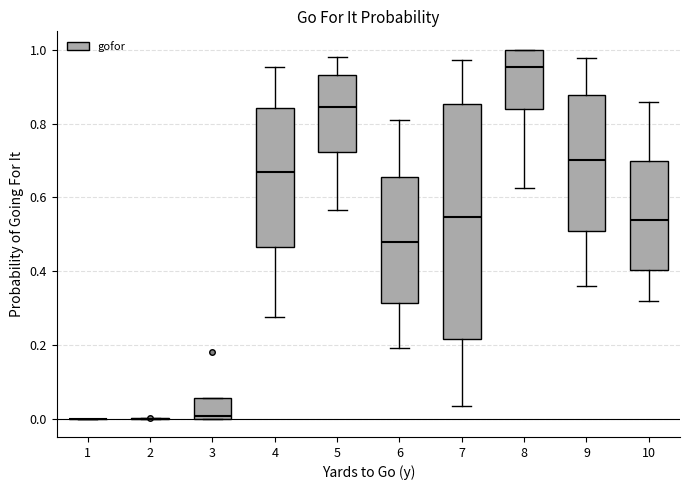

Reading left to right, transcribe this box plot: for each box, give where its median line is, the range the box spans, and where its two whiskers end, as read against the y-axis. The values are not printed on the chart, so give them approximately, as read against the axis.

1: box collapsed to a line at 0.00, whiskers 0.00 to 0.00
2: box collapsed to a line at 0.00, whiskers 0.00 to 0.00
3: median 0.00 (just above the box's lower edge), box 0.00 to 0.06, whiskers 0.00 to 0.06
4: median 0.66, box 0.46 to 0.84, whiskers 0.28 to 0.96
5: median 0.84, box 0.72 to 0.94, whiskers 0.56 to 0.98
6: median 0.48, box 0.32 to 0.66, whiskers 0.20 to 0.82
7: median 0.54, box 0.22 to 0.86, whiskers 0.04 to 0.98
8: median 0.96, box 0.84 to 1.00, whiskers 0.62 to 1.00
9: median 0.70, box 0.50 to 0.88, whiskers 0.36 to 0.98
10: median 0.54, box 0.40 to 0.70, whiskers 0.32 to 0.86